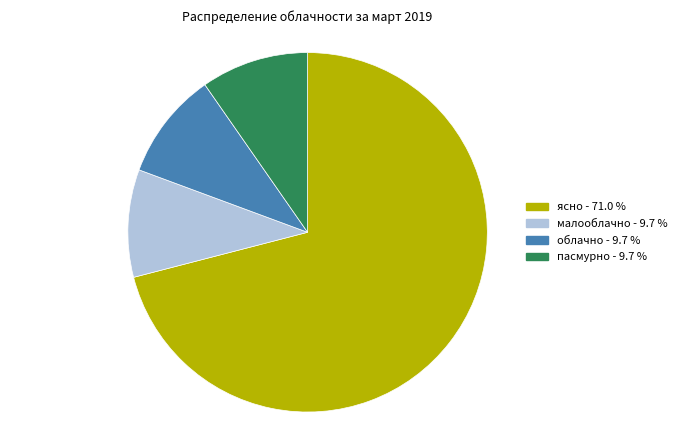

Is there a majority slice in this chart?

Yes